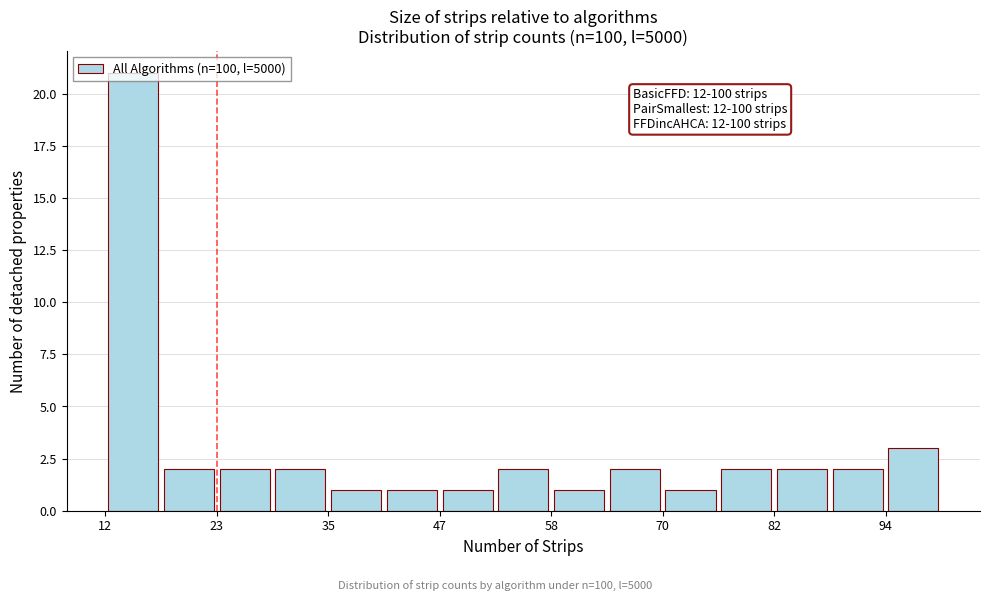

Around what value on the x-axis is the tallest bar? Give the approximate position of its centre, as read against the axis.

14